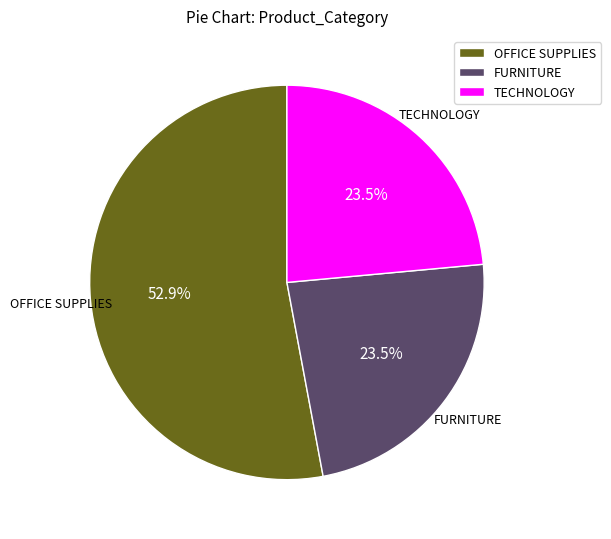

How many segments does this pie chart have?

3